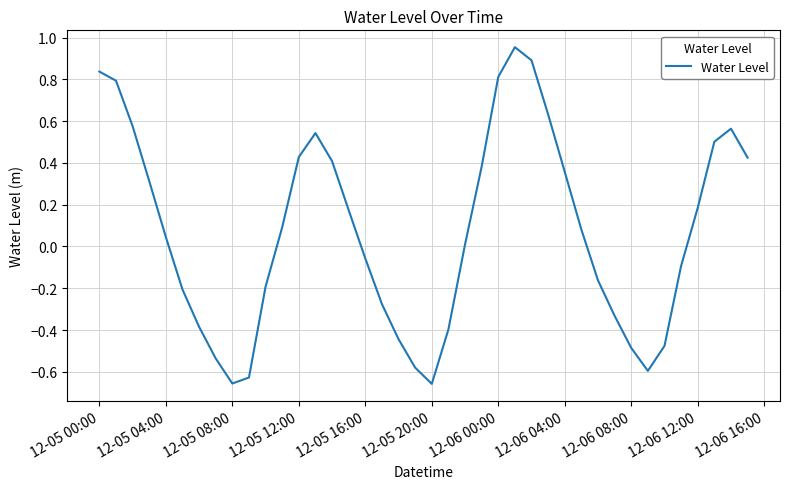

What is the difference between the maximum and minimum values?

1.6